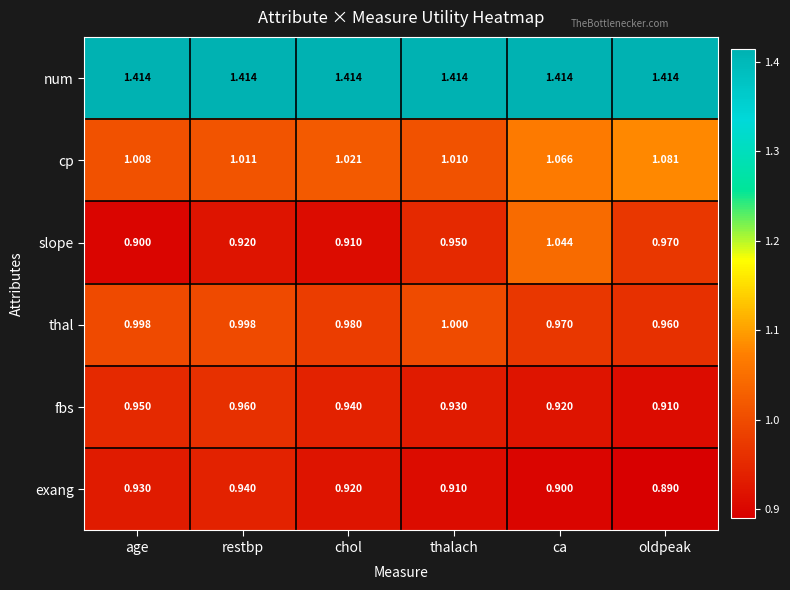

Which series changed the most between chol and ca?

slope